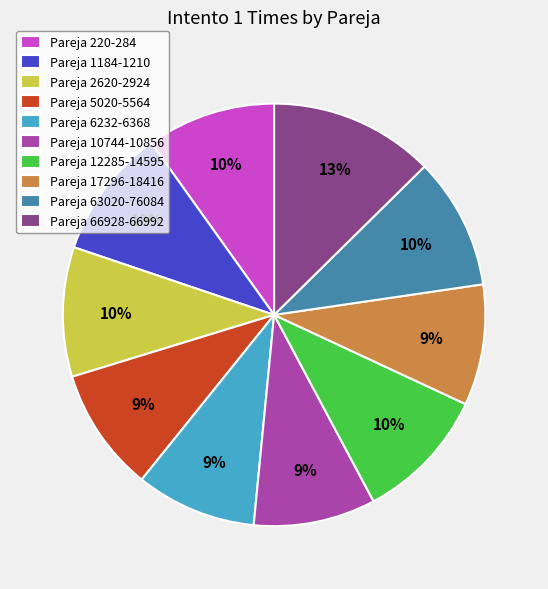

Which category has the biggest portion of the pie?

Pareja 66928-66992